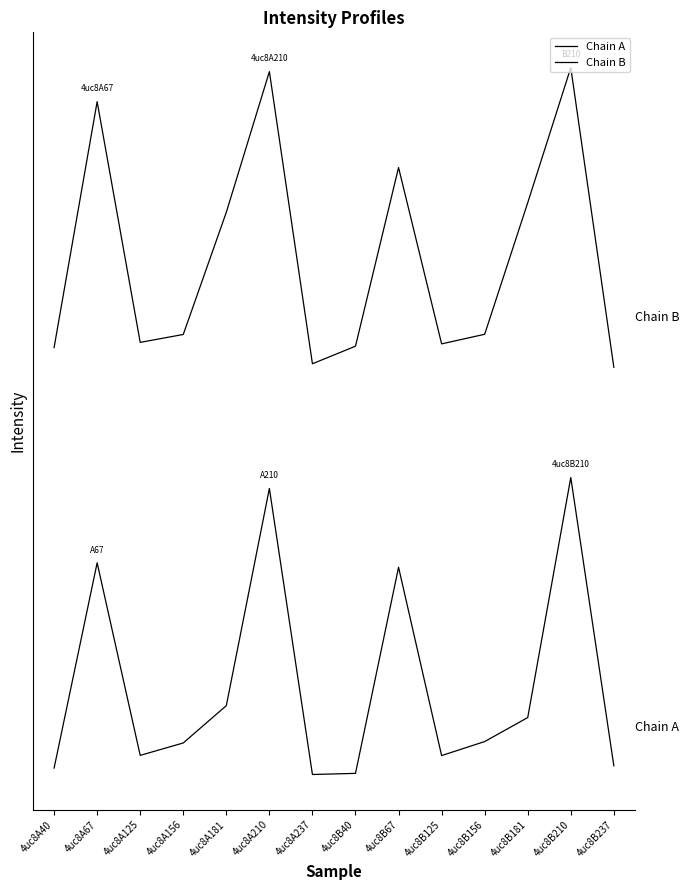

Rank the series at 4uc8B67 from lowest to highest value.

Chain A, Chain B